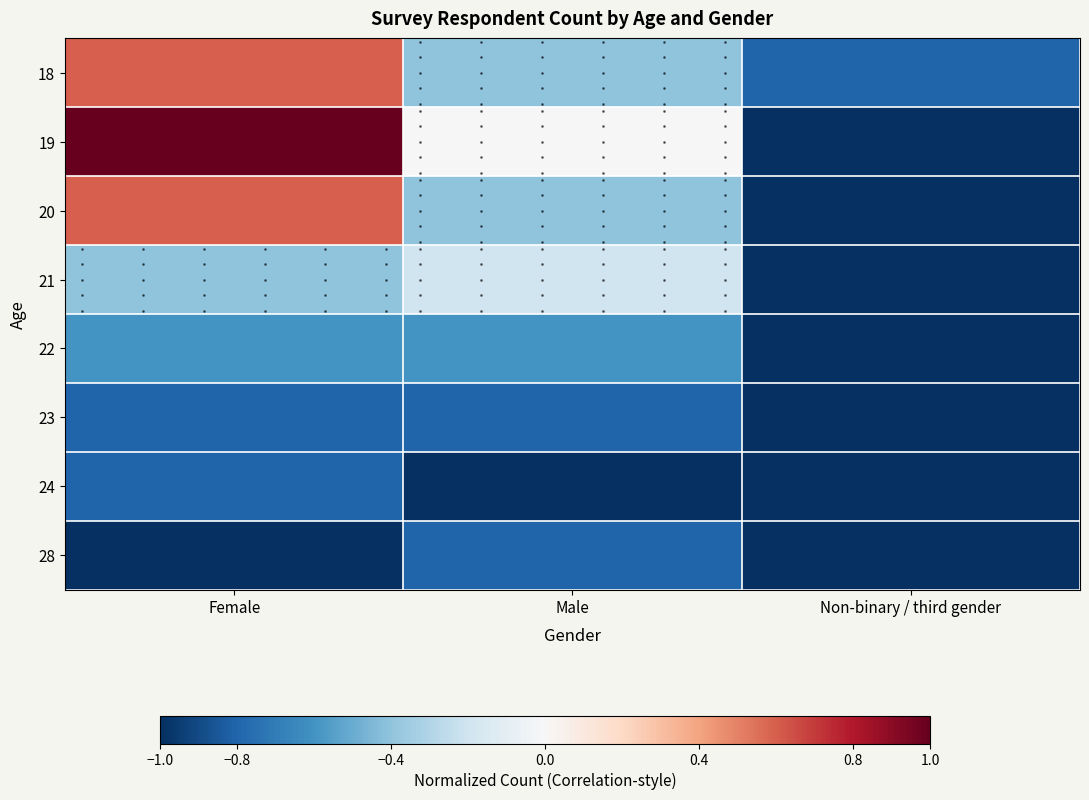

At which label does 19 first exceed 0?

Female